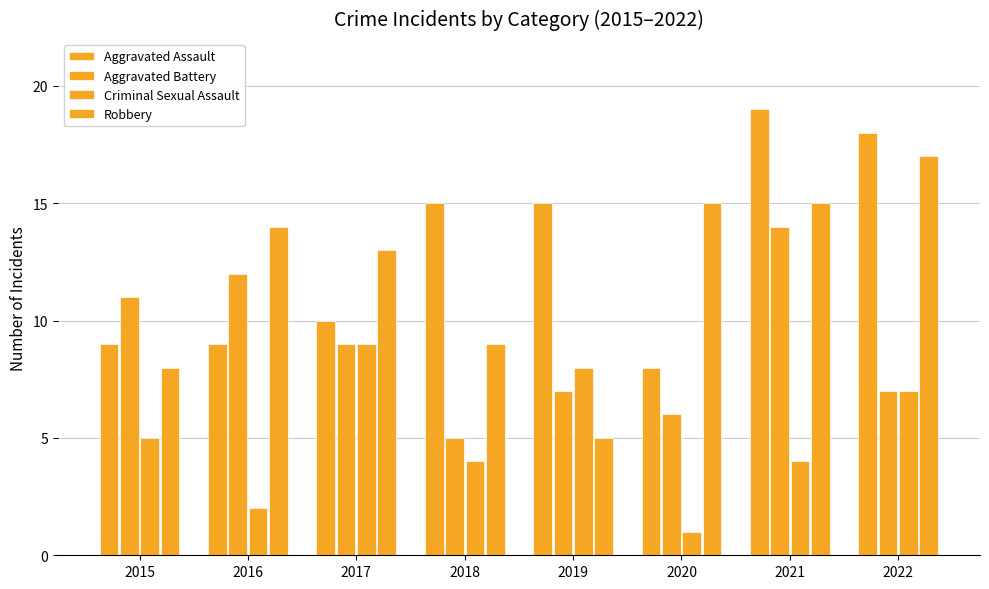

What is the spread (max minus min) of values at 2021?

15